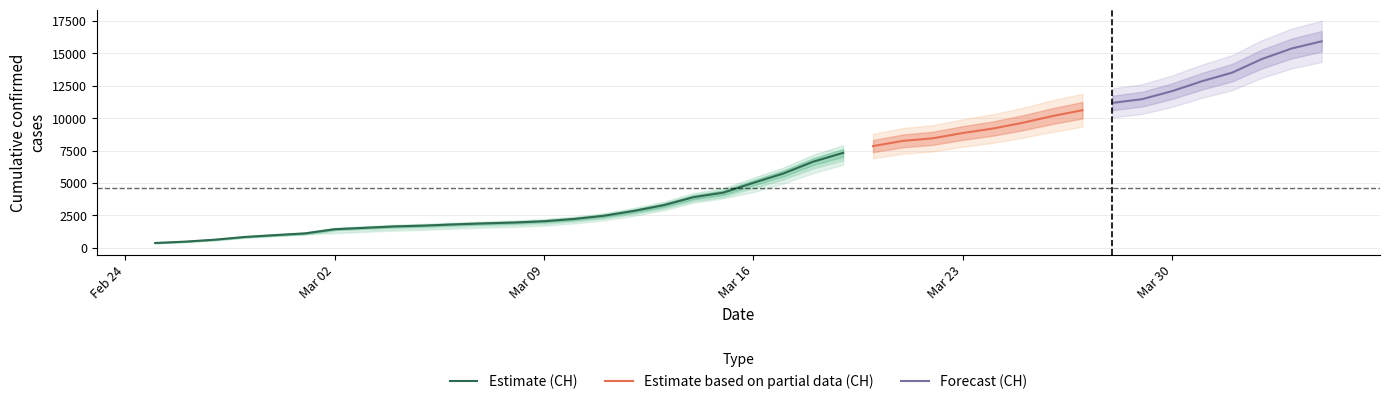

Reading left to right, transcribe all the data shown in this chart.

CH: CH=375	GE=479	2=630	3=840	4=981	5=1113	6=1436	7=1544	8=1652	9=1715	10=1809	11=1885	12=1952	13=2051	14=2226	15=2472	16=2845	17=3291	18=3908	19=4259	20=5012	21=5731	22=6644	23=7323	24=7847	25=8249	26=8449	27=8855	28=9196	29=9642	30=10162	31=10613	32=11175	33=11467	34=12086	35=12852	36=13505	37=14561	38=15375	39=15926
GE: CH=375	GE=479	2=630	3=840	4=981	5=1083	6=1171	7=1278	8=1384	9=1447	10=1538	11=1614	12=1681	13=1780	14=1955	15=2201	16=2574	17=3010	18=3627	19=3978	20=4485	21=5174	22=6002	23=6681	24=7205	25=7607	26=7807	27=8213	28=8554	29=9000	30=9520	31=9971	32=10533	33=10825	34=11444	35=12210	36=12863	37=13919	38=14733	39=15284